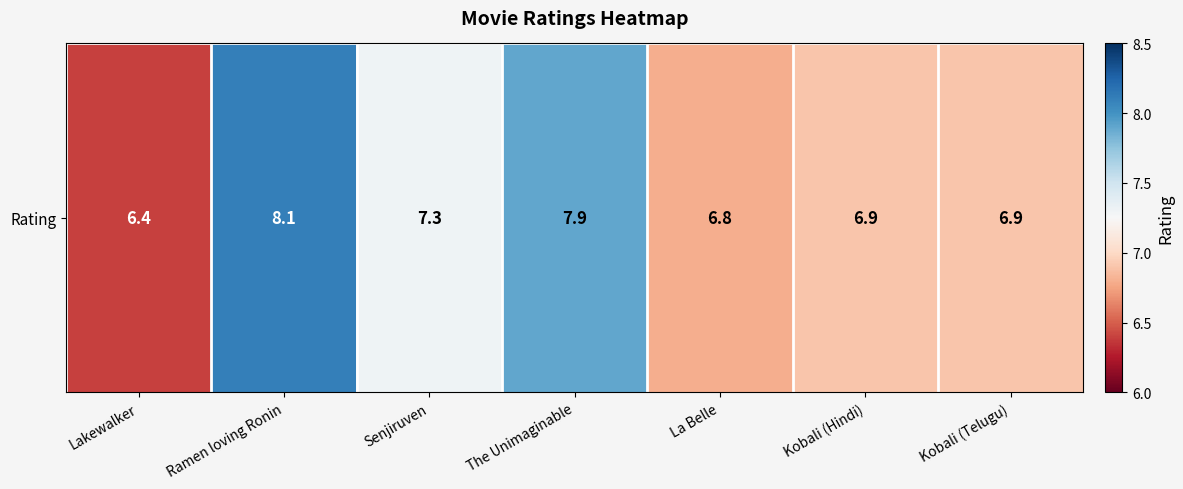

Reading right to left, list all the values displayed in this chart.

Kobali (Telugu)=6.9	Kobali (Hindi)=6.9	La Belle=6.8	The Unimaginable=7.9	Senjiruven=7.3	Ramen loving Ronin=8.1	Lakewalker=6.4